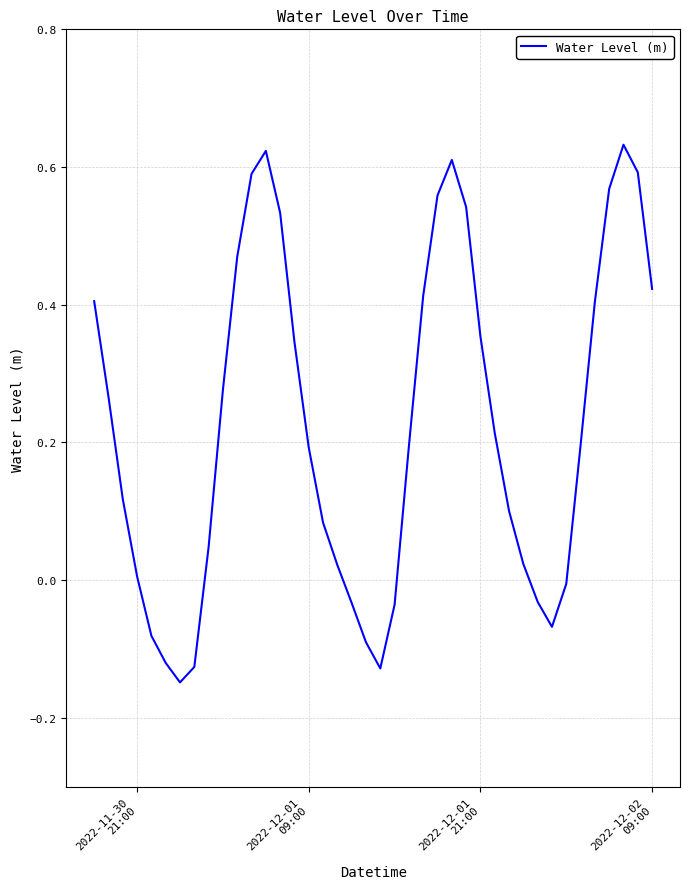

At which label does the data first exceed 0?

2022-11-30
21:00